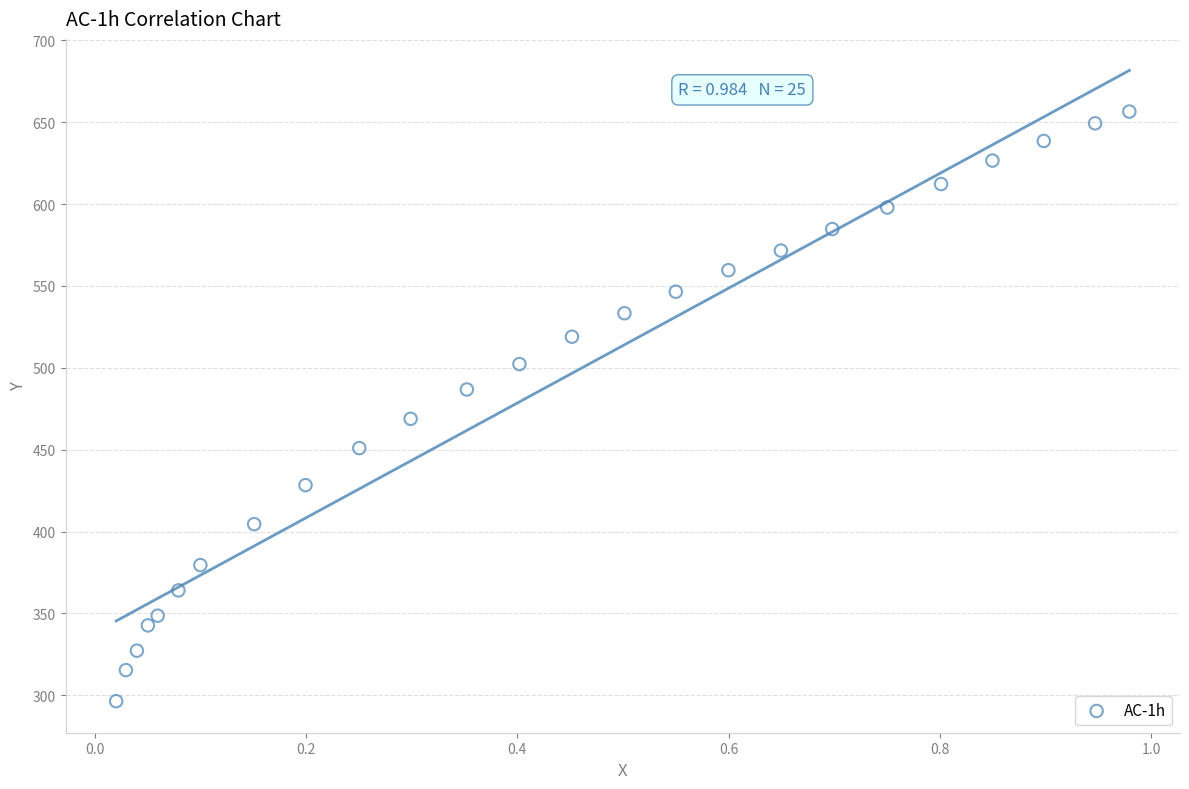

What is the range of Y values (max minus min)?

360.2